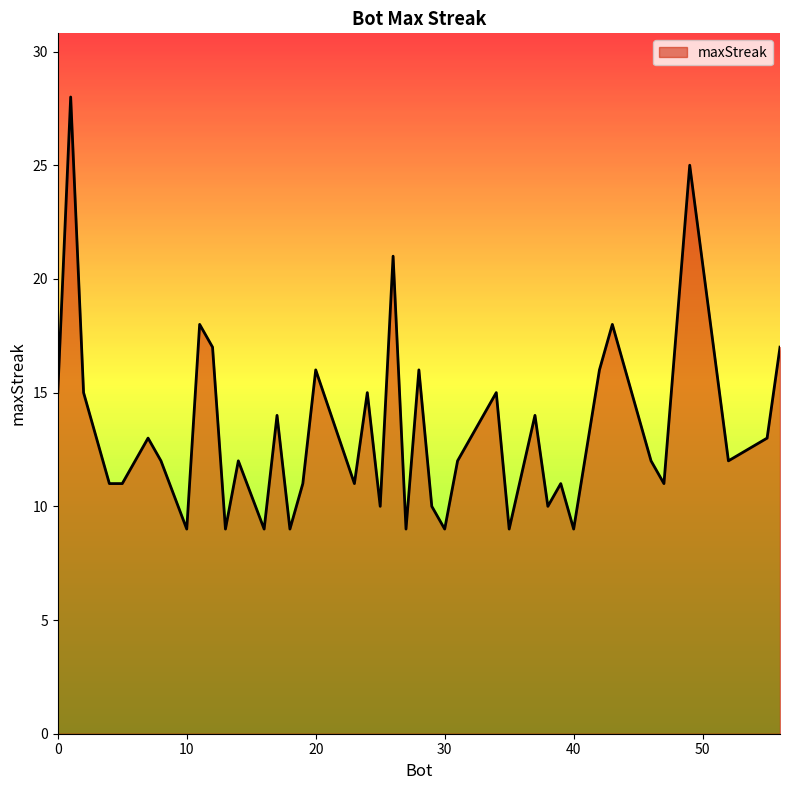

What is the difference between the maximum and minimum values?

19